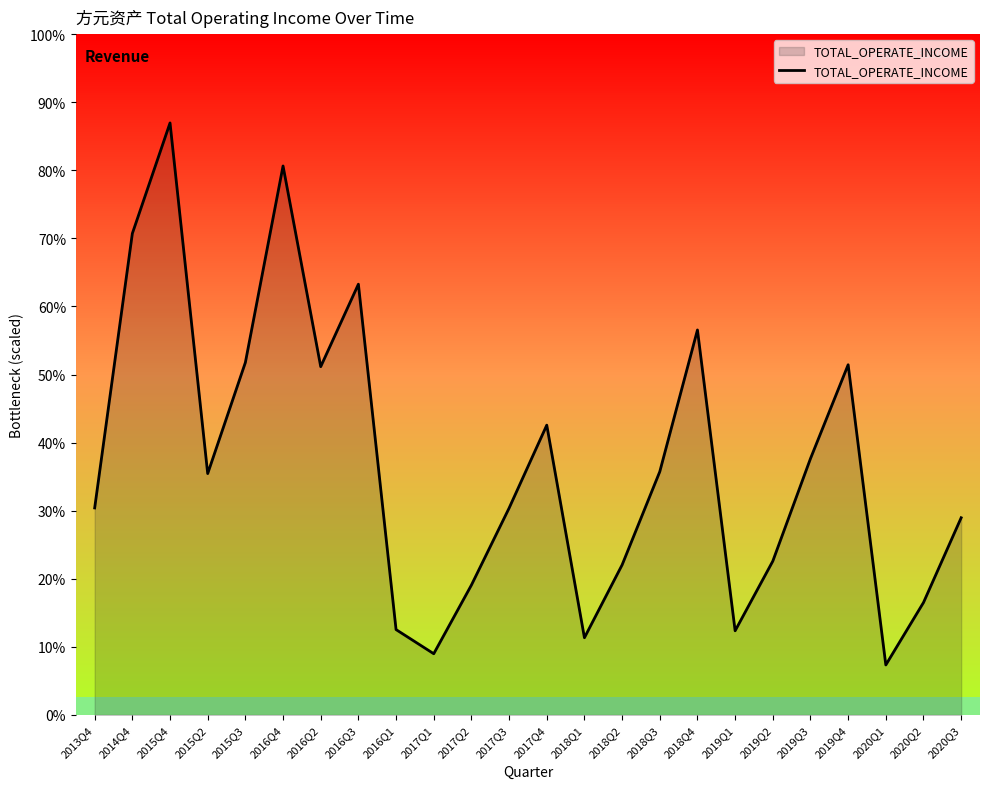

Does the chart have visible grid lines?

No